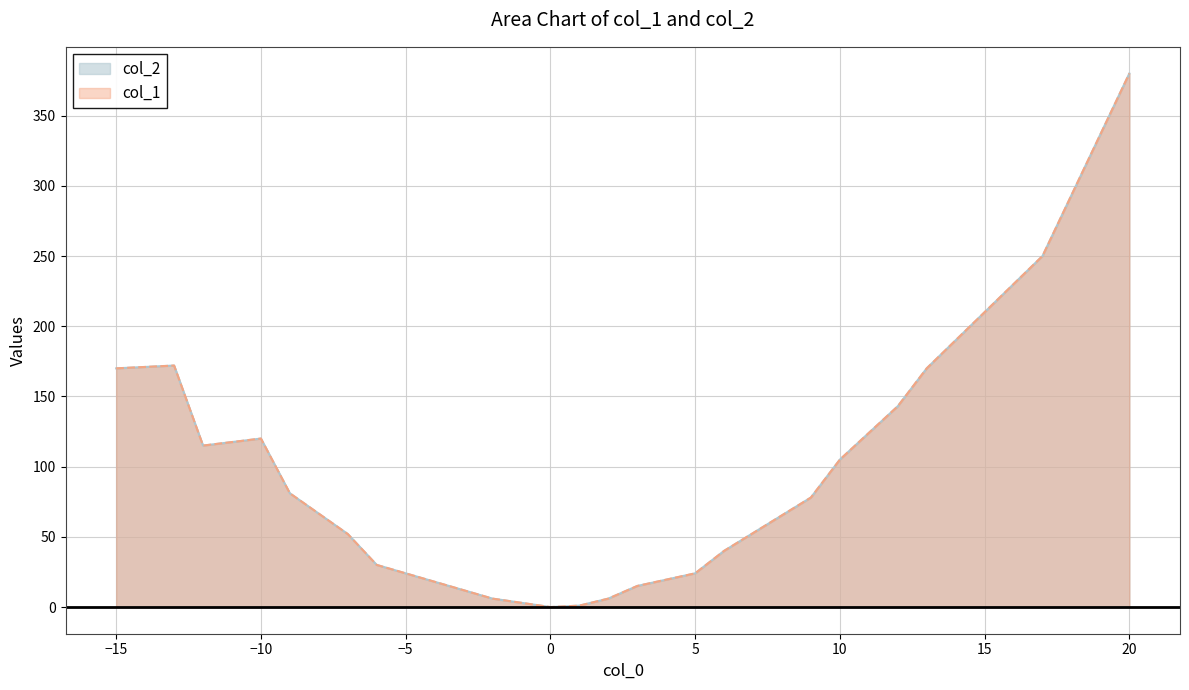

How many interior local peaks does the col_1 series have?

2